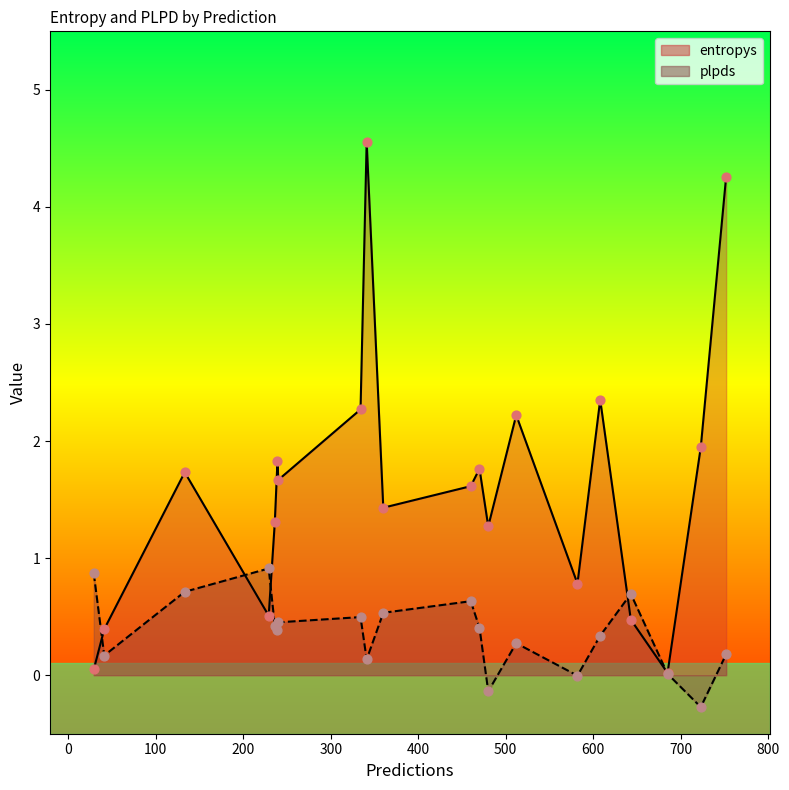

Is the value of plpds at 643 greater than the value of entropys at 752?

No